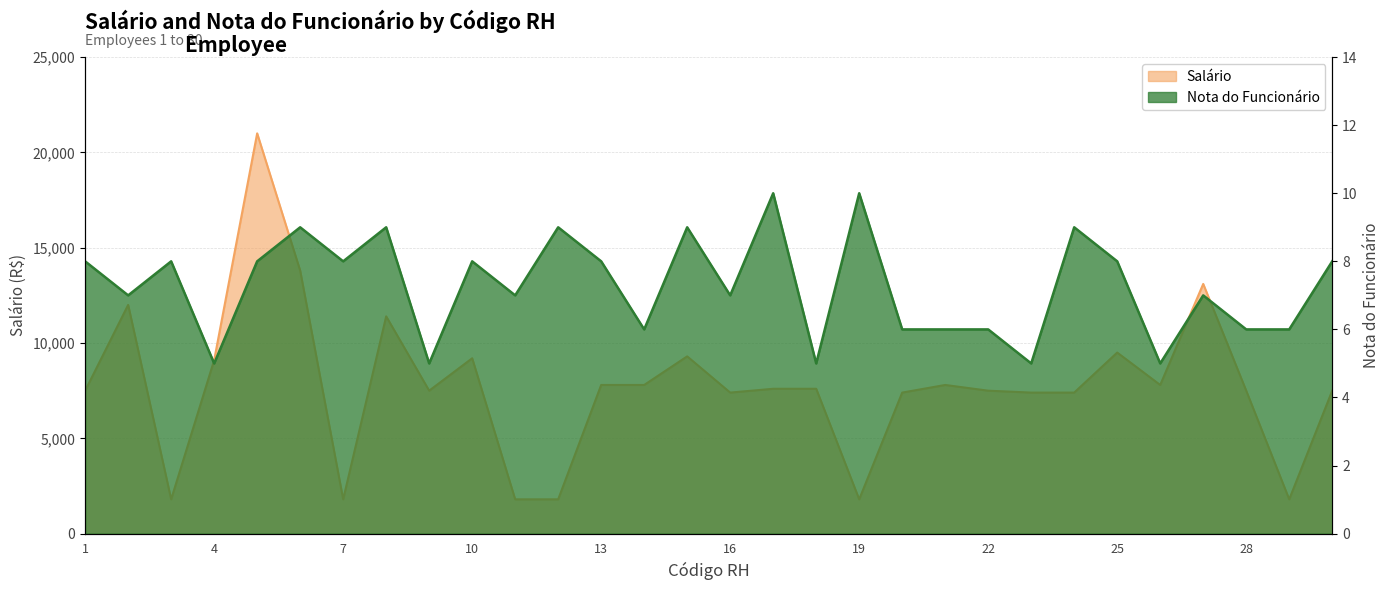

What is the sum of all Nota do Funcionário values?

218